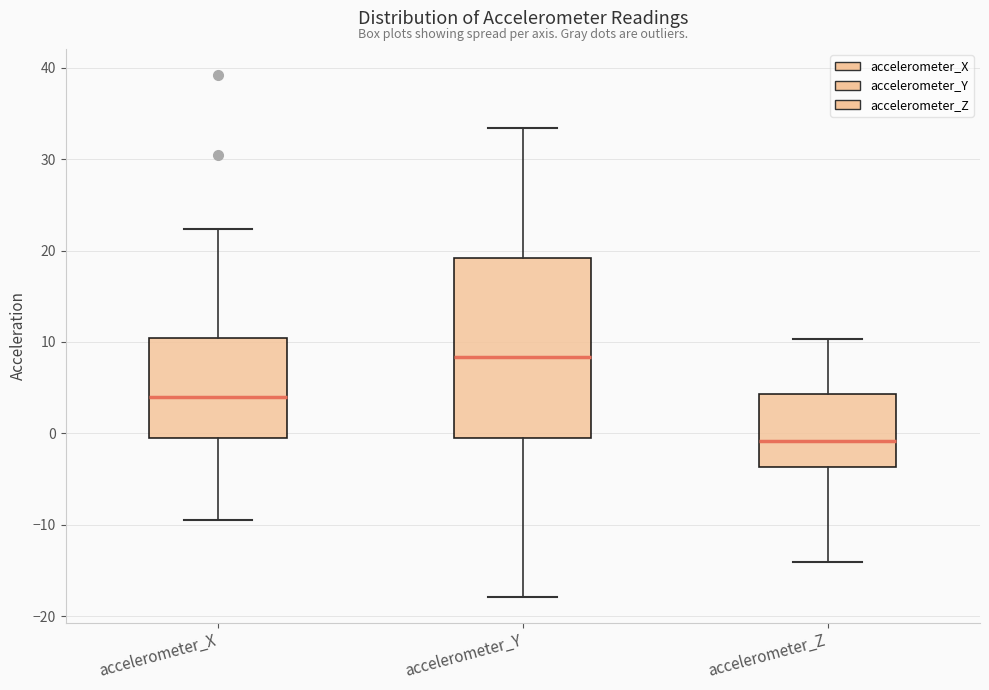

Reading left to right, read every box against the y-axis: the position of its median line, the range the box covers, and the ends of its whiskers. The values are not printed on the chart, so give them approximately, as read against the axis.

accelerometer_X: median 4, box 0 to 10, whiskers -9 to 22
accelerometer_Y: median 8, box -1 to 19, whiskers -18 to 33
accelerometer_Z: median -1, box -4 to 4, whiskers -14 to 10